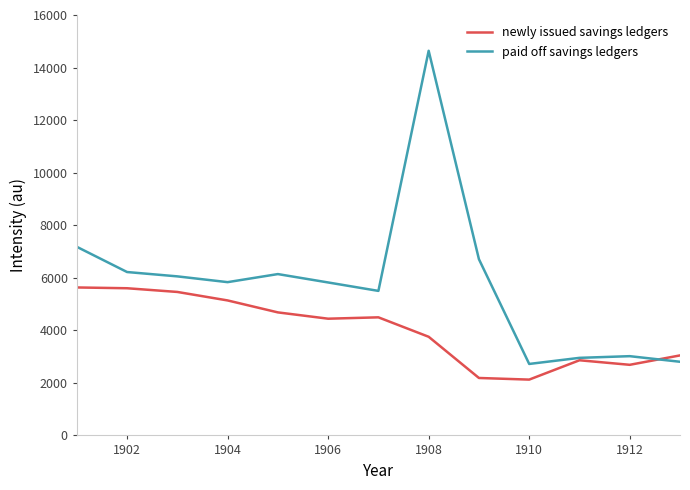

Which series has the largest total across all categories?

paid off savings ledgers